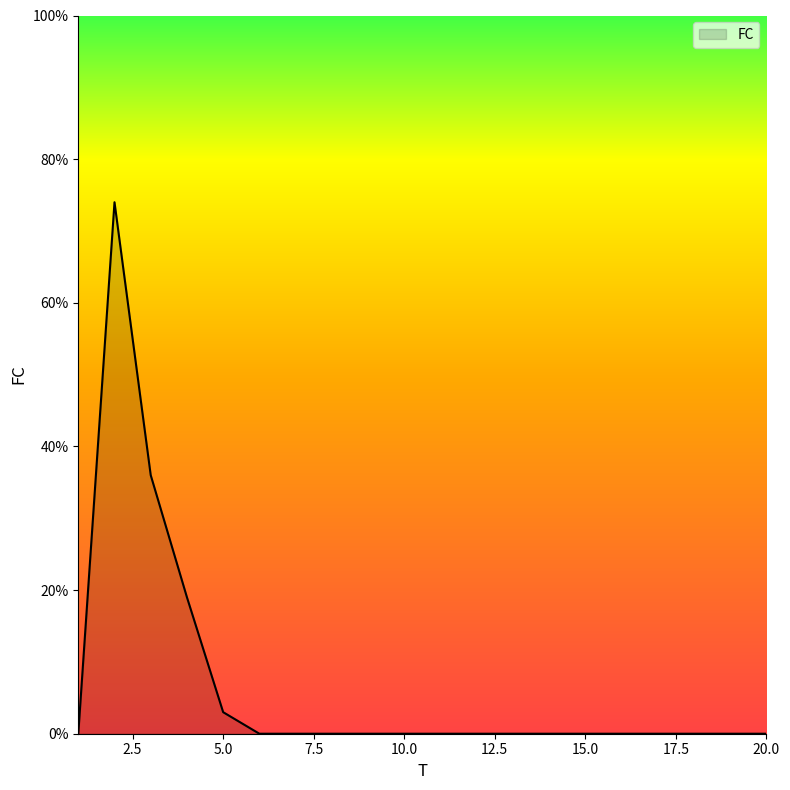

What is the maximum value shown in the chart?

74